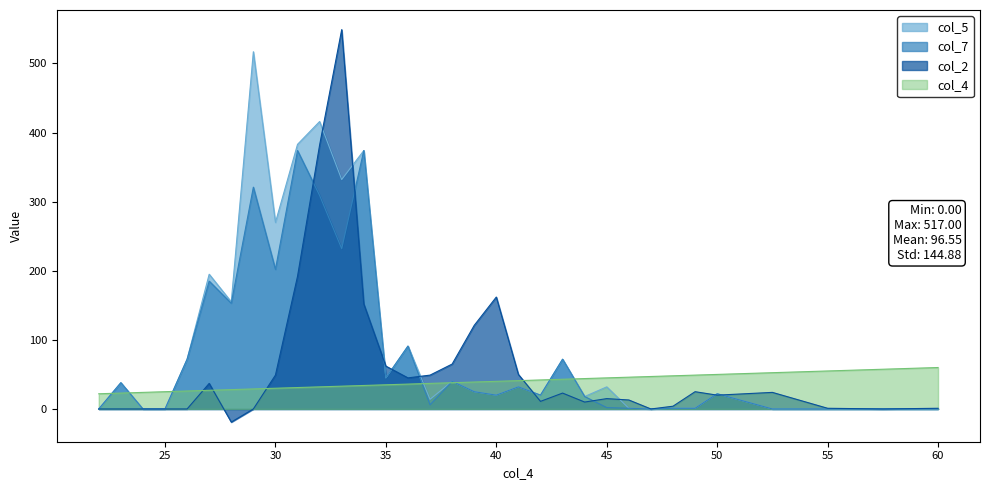

Between which two adjacent categories do col_4 and col_7 first intersect?

22.0 and 23.0